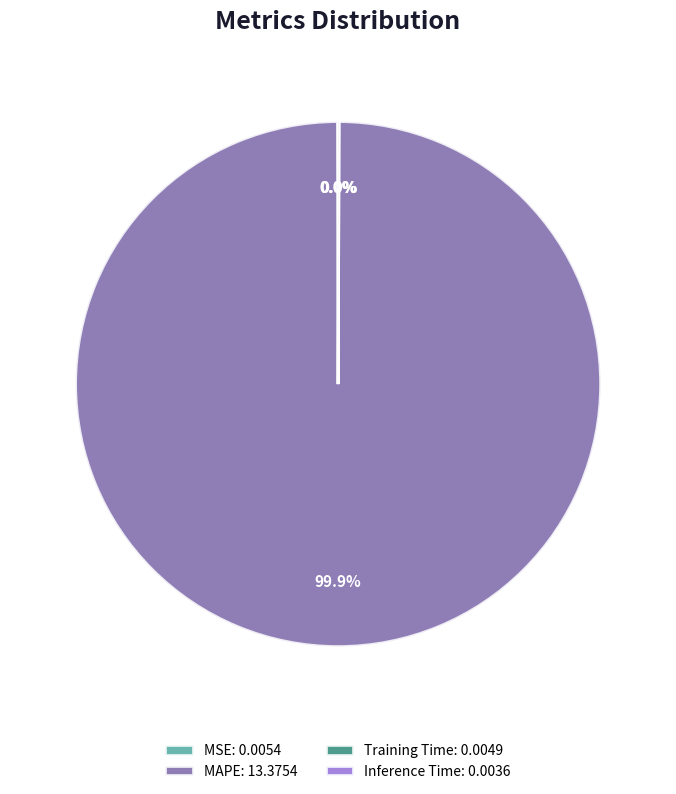

What is the majority slice?

MAPE